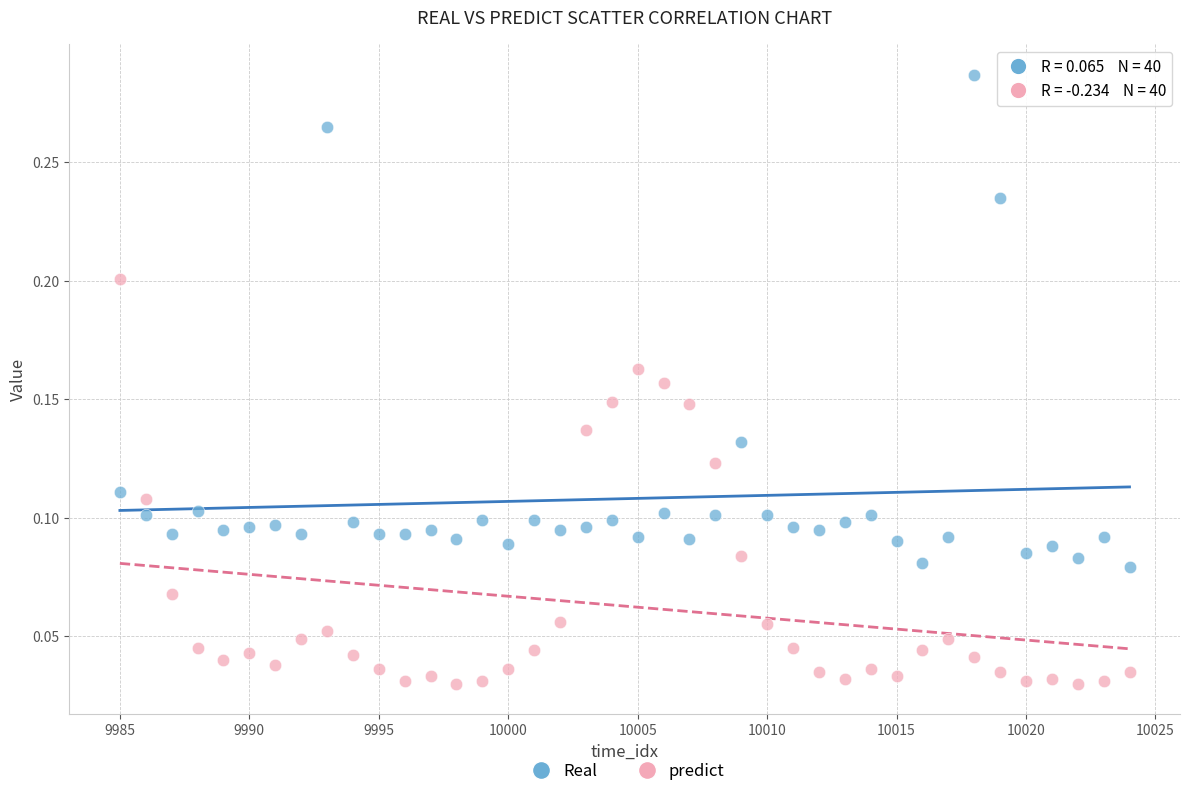

Across all data points, what is the range of X values (max minus min)?

39.0